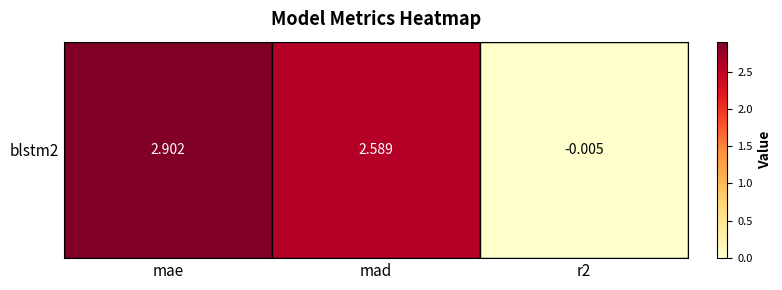

Rank the categories by value from lowest to highest.

r2, mad, mae